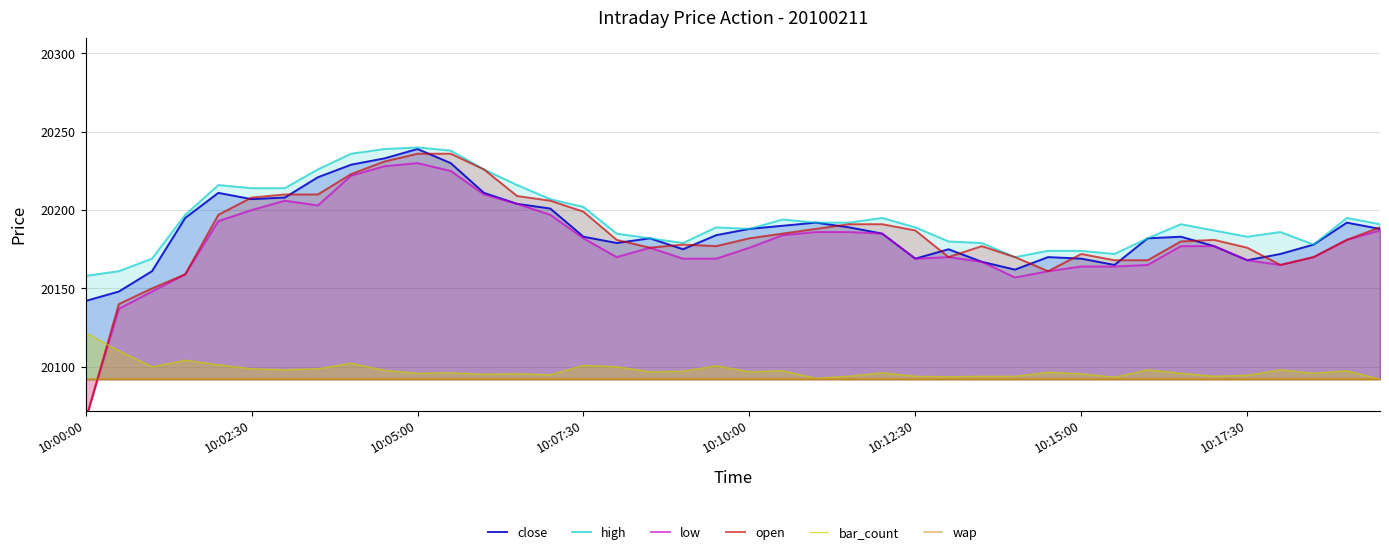

Read the high value at 10:05:00.

20240.0